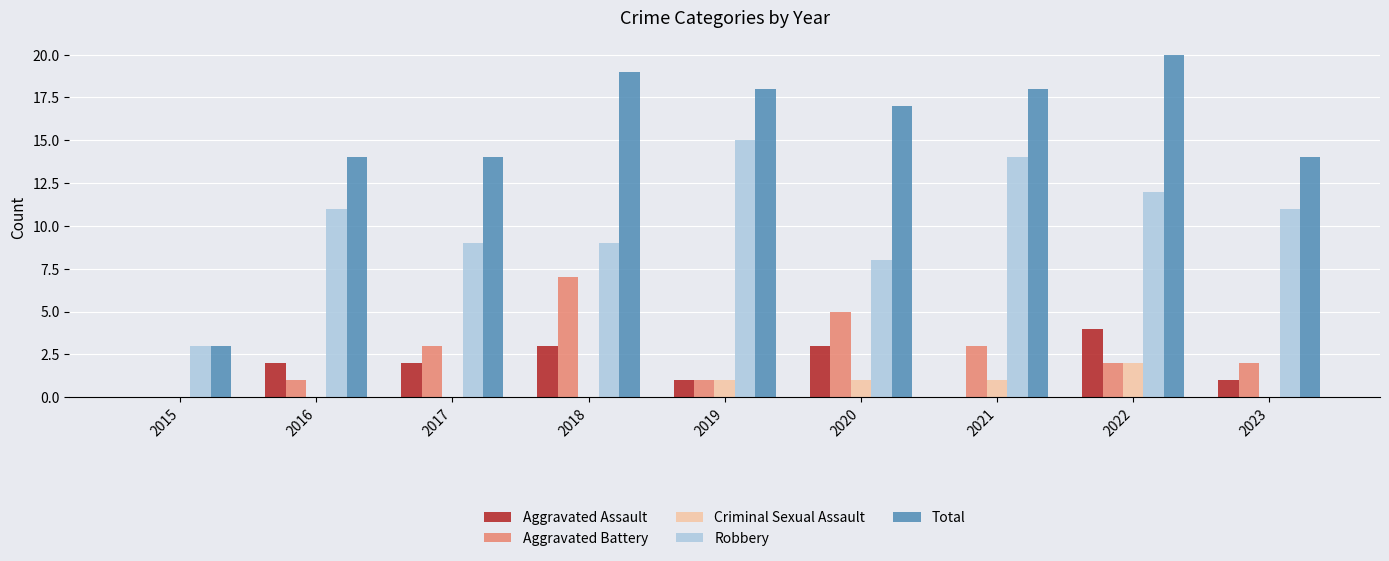

The Criminal Sexual Assault series shows 0 at 2018. True or false?

True